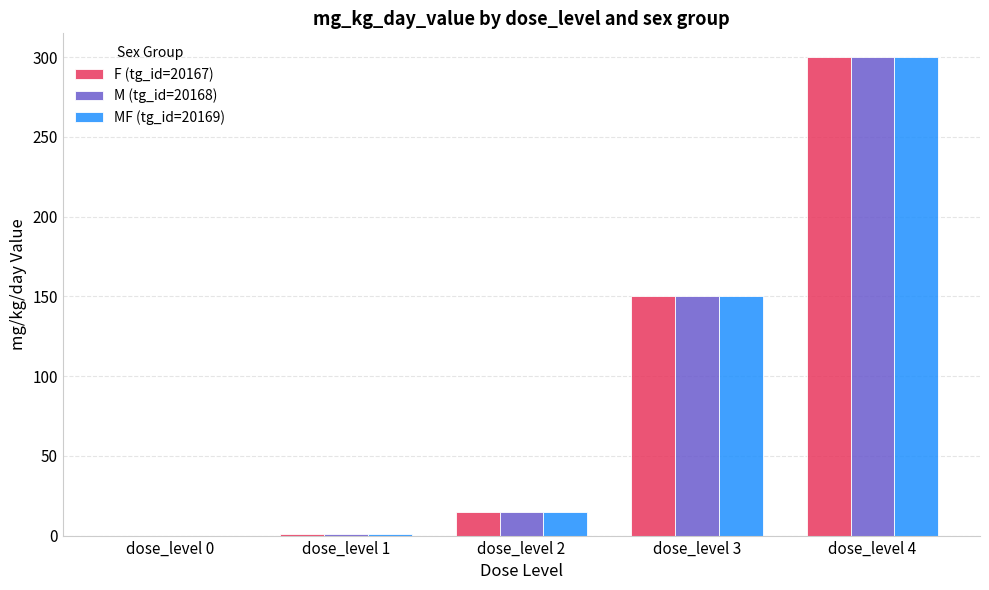

The value of MF (tg_id=20169) at dose_level 3 is 150. True or false?

True